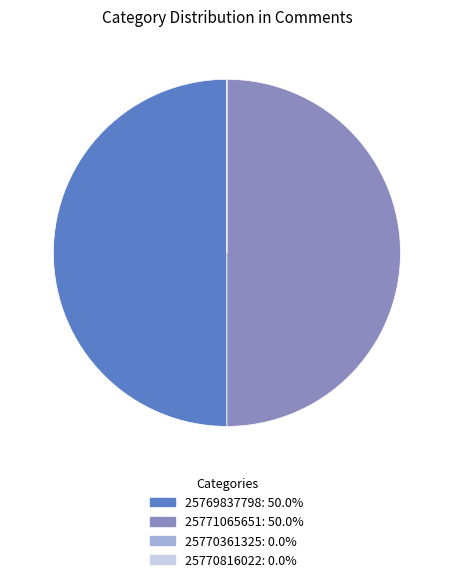

Approximately how many times larger is the value at 25769837798 compared to 25771065651?

1.0